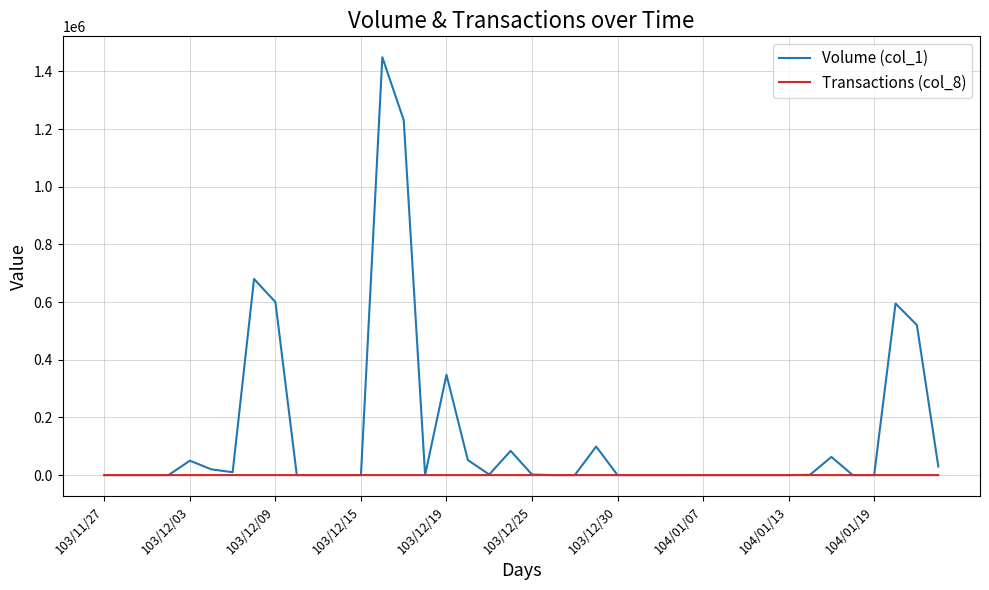

Which series has the largest range (max minus min)?

Volume (col_1)